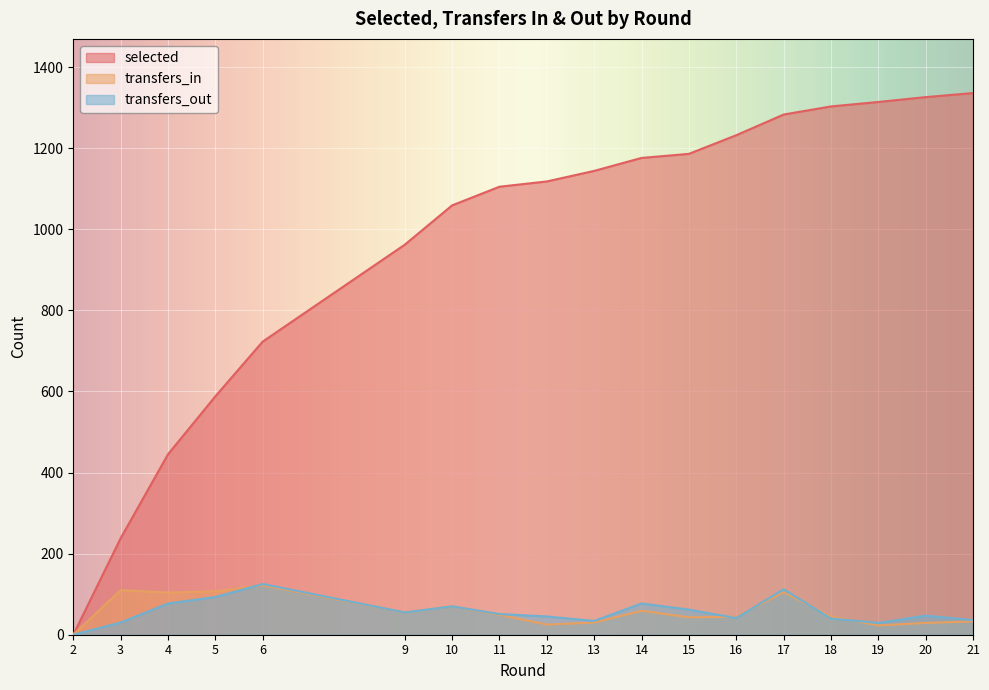

True or false: transfers_out and transfers_in cross at least once.

True